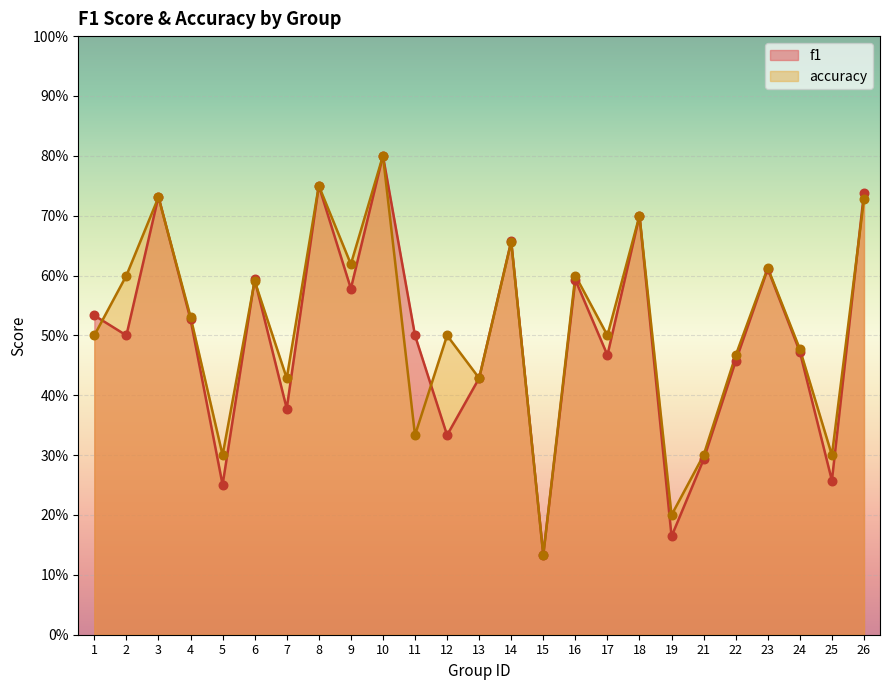

What are all the series names shown in the legend?

f1, accuracy